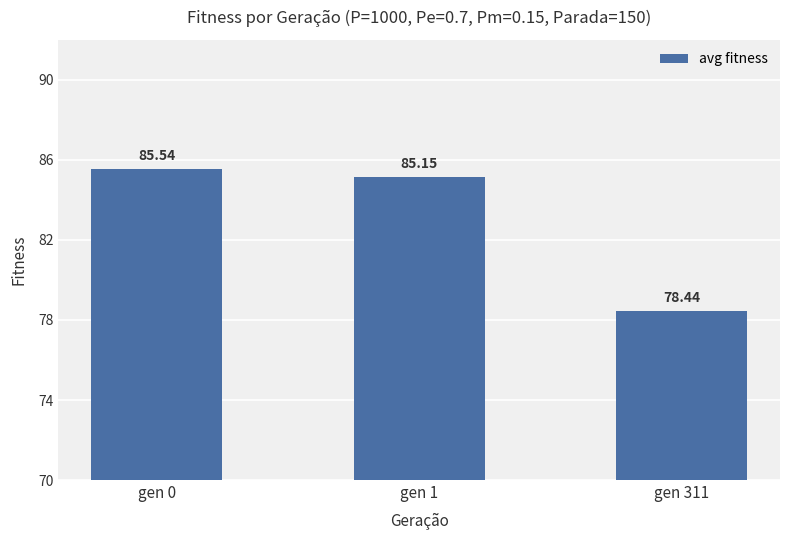

Rank the categories by value from lowest to highest.

gen 311, gen 1, gen 0